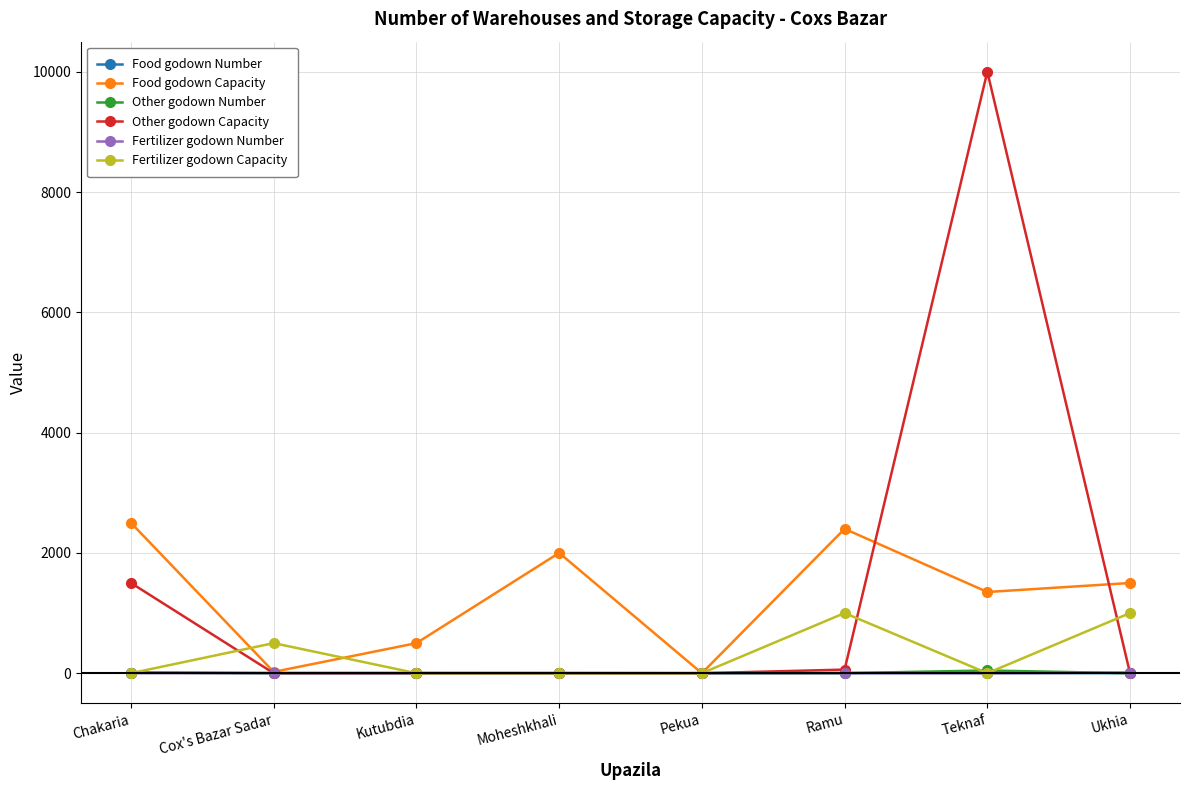

Which series has the widest spread of values?

Other godown Capacity